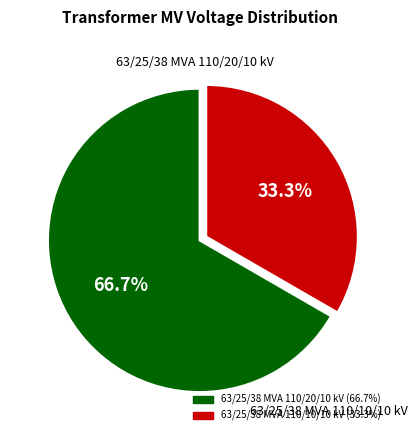

Do 63/25/38 MVA 110/10/10 kV and 63/25/38 MVA 110/20/10 kV together represent more than half of the pie?

Yes